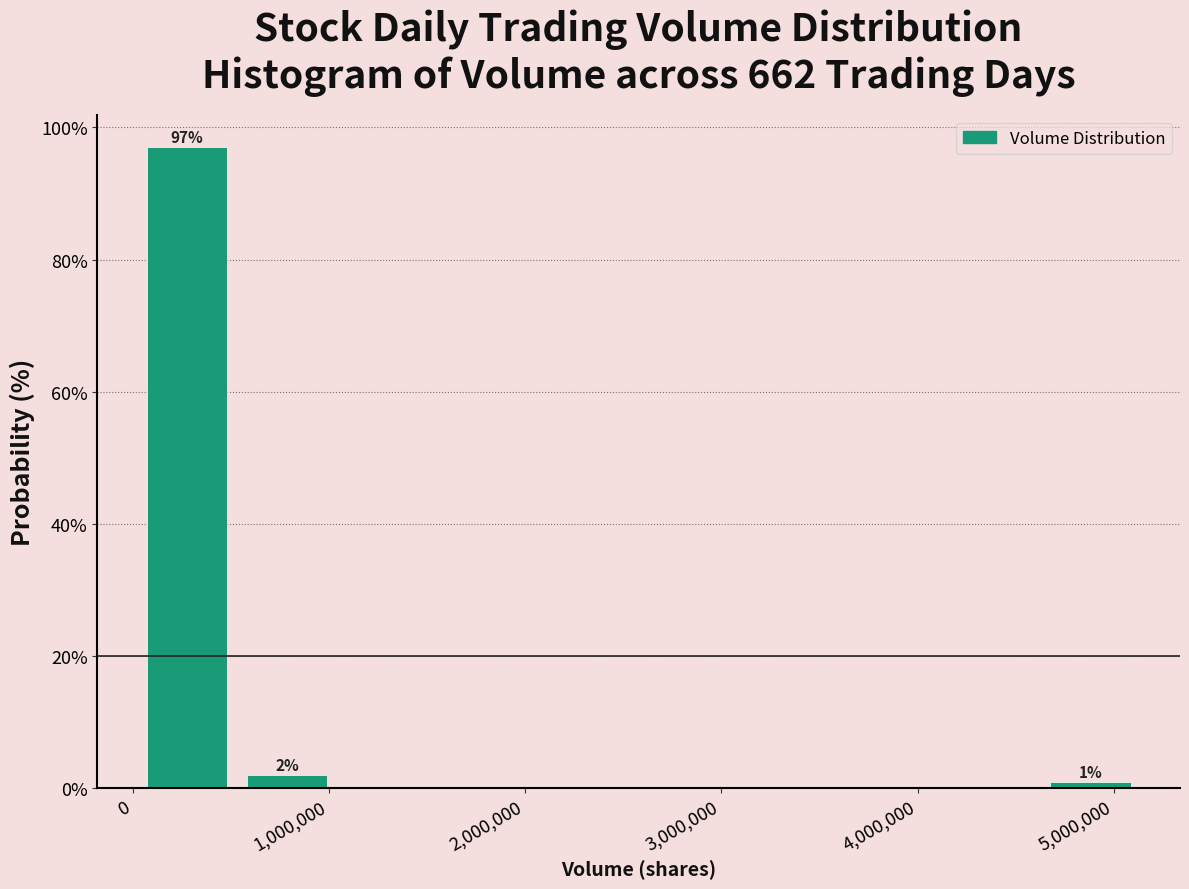

Which range on the x-axis has the tallest bar?

0 to 500000